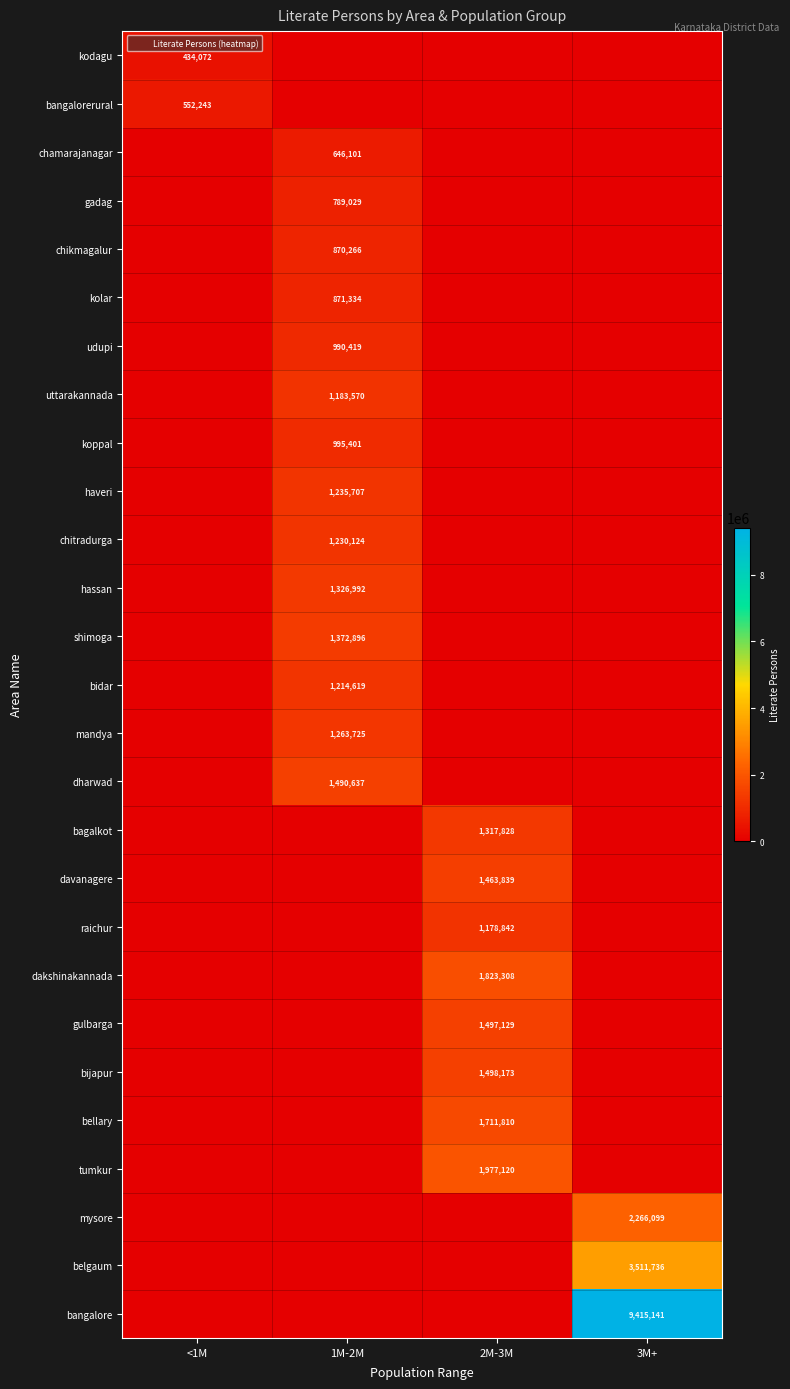

Which has a higher value, 2M-3M or 1M-2M?

2M-3M